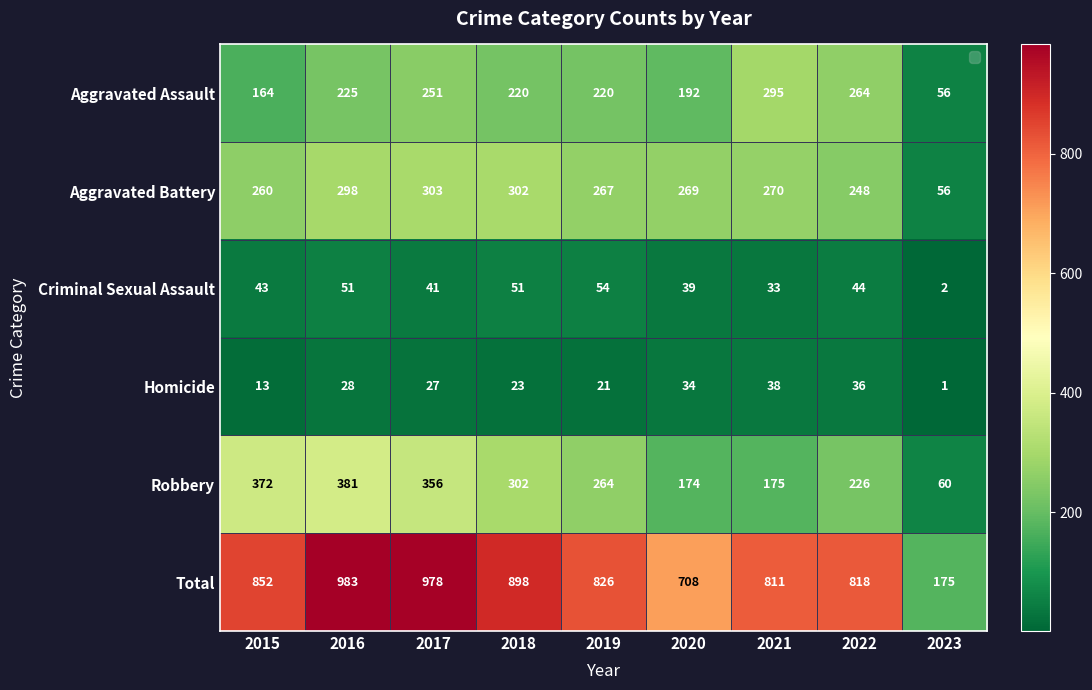

What is the sum of all Criminal Sexual Assault values?

358